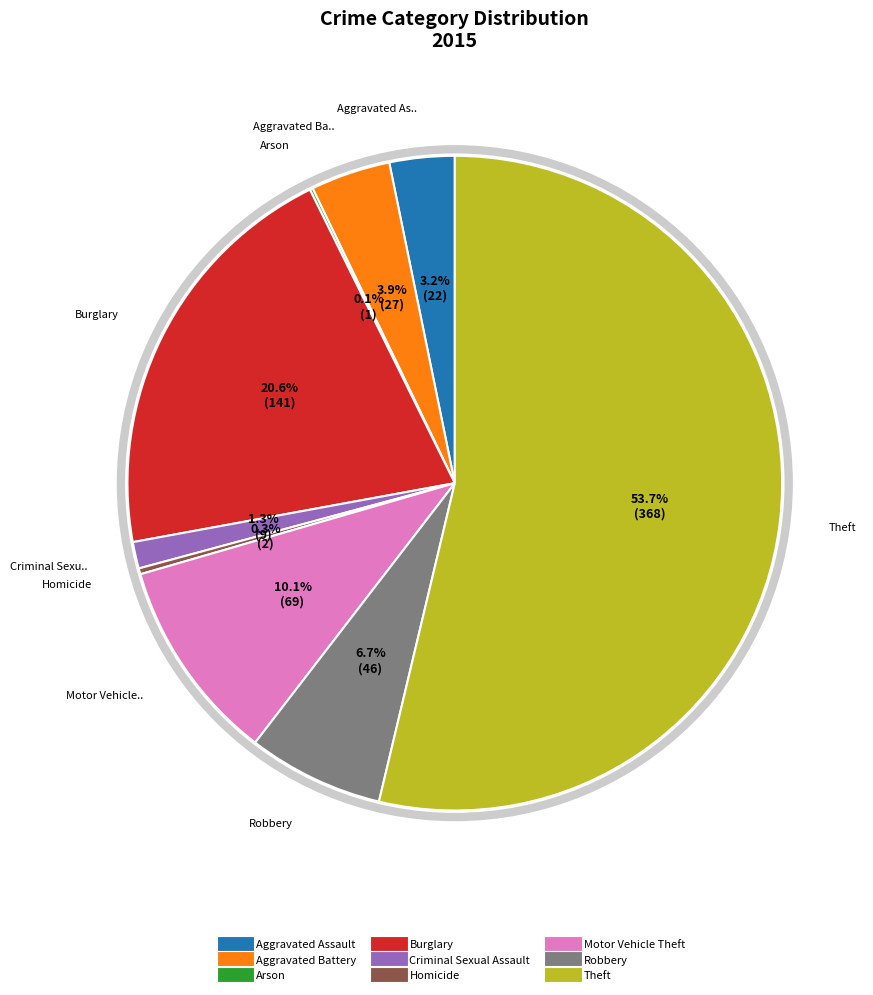

Is Aggravated Assault the majority of the pie?

No